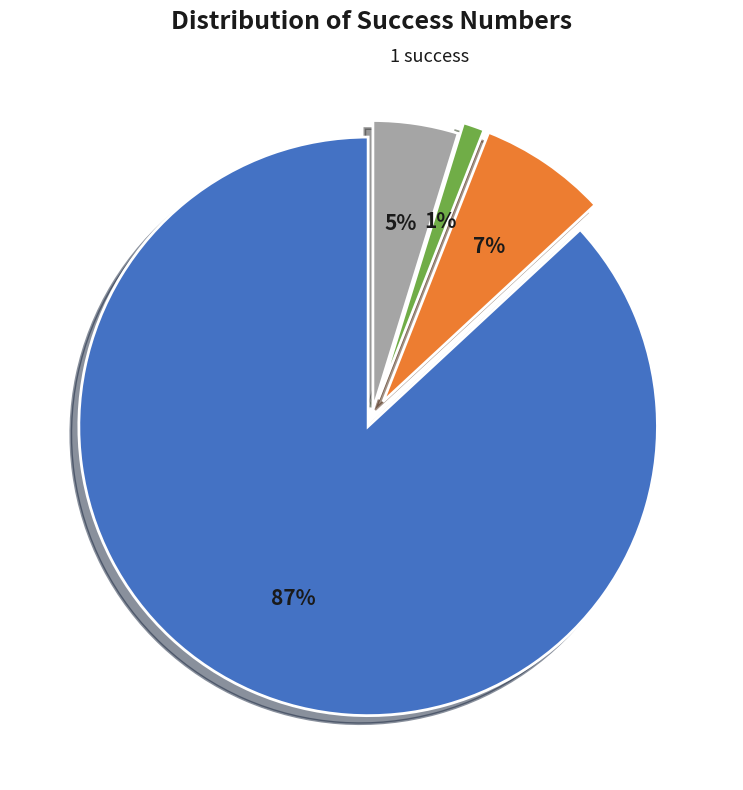

To the nearest percent, what is the difference between the largest and smallest slice percentages?

86%